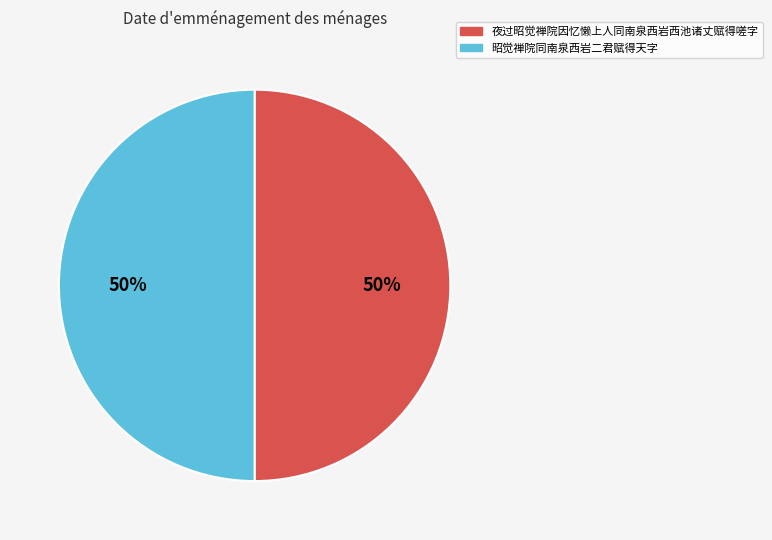

To the nearest percent, what portion does 夜过昭觉禅院因忆懒上人同南泉西岩西池诸丈赋得嗟字 represent?

50%